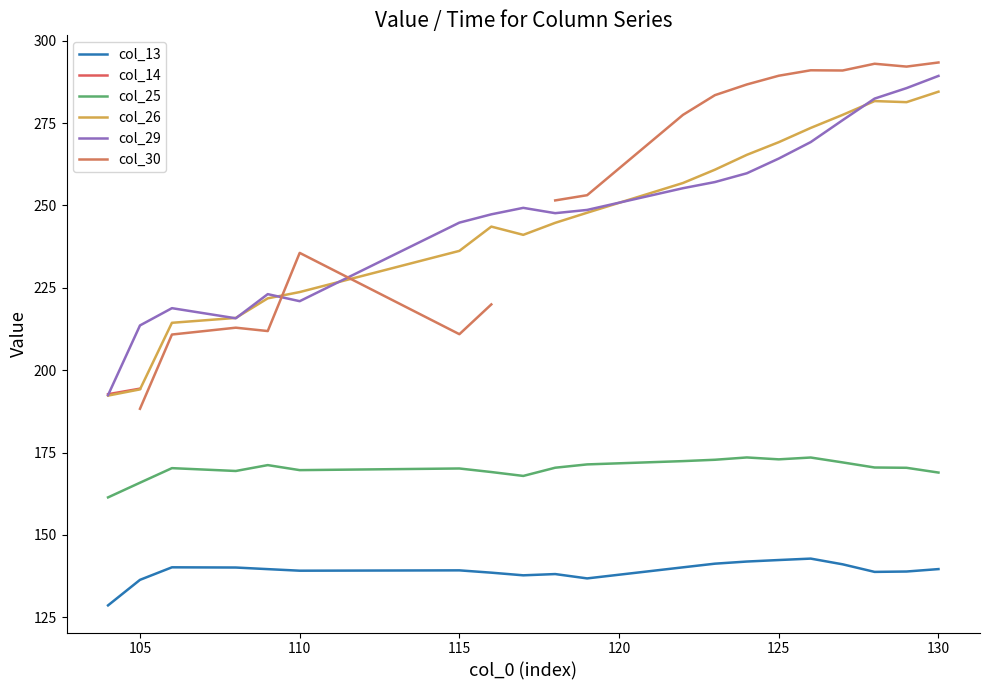

What is the highest value of the col_26 series?

284.5